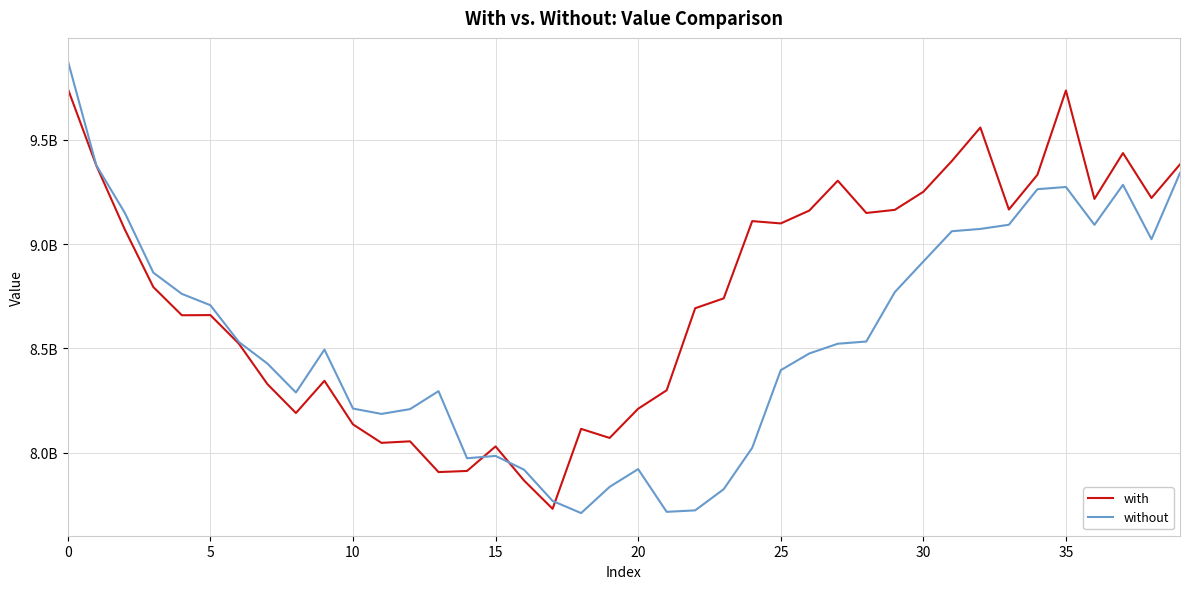

What are all the series names shown in the legend?

with, without